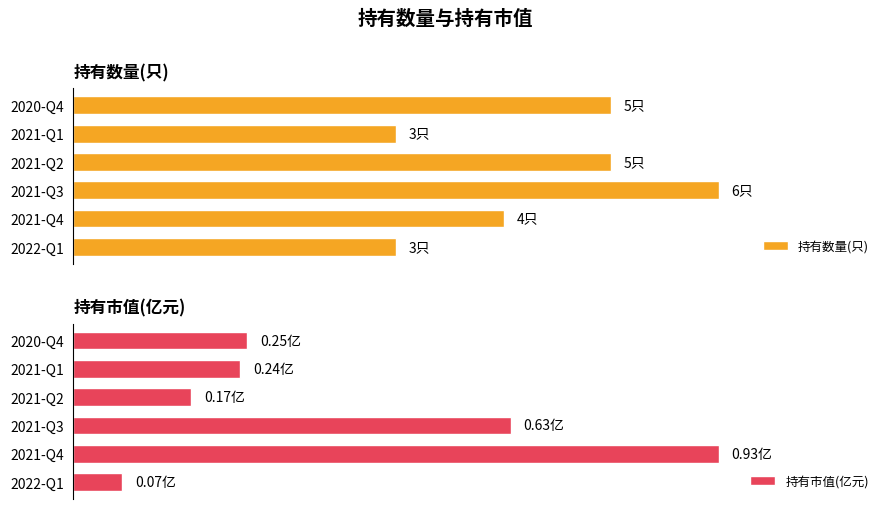

What are all the series names shown in the legend?

持有数量(只), 持有市值(亿元)